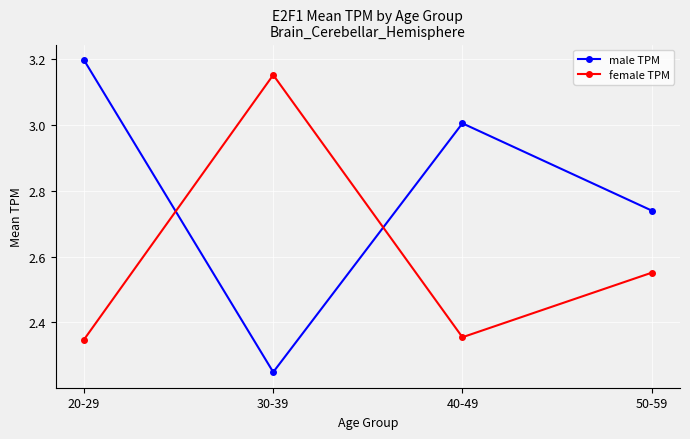

Rank the series by their average value, from highest to lowest.

male TPM, female TPM